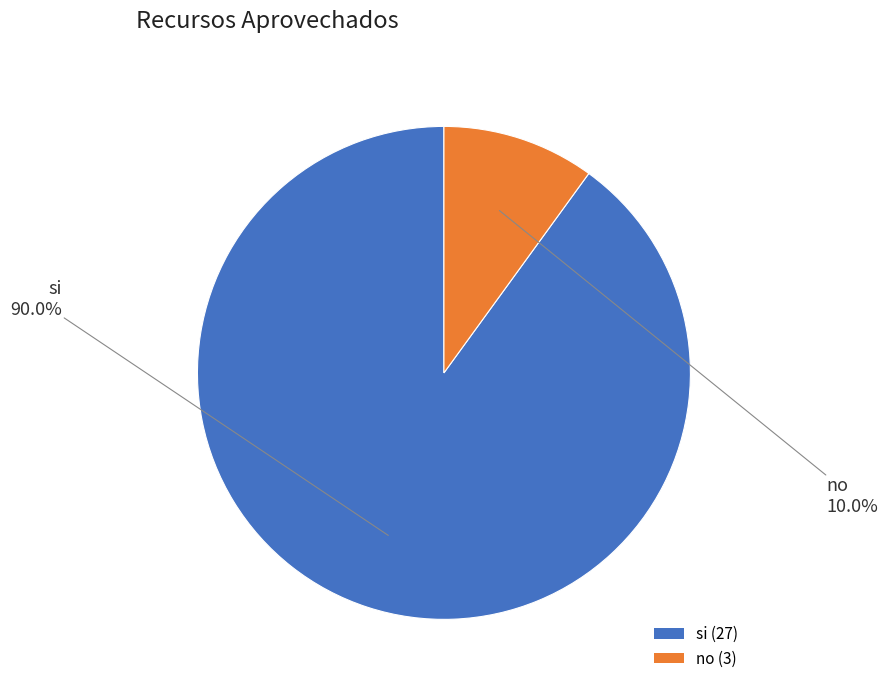

Which slice is the smallest?

no